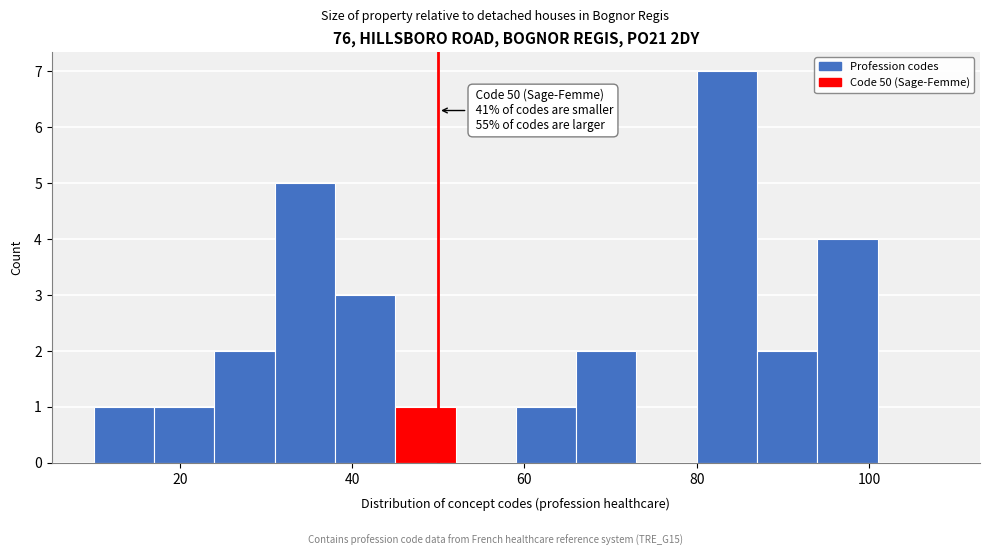

Read against the x-axis, roughly where is the centre of the tallest bar?

84